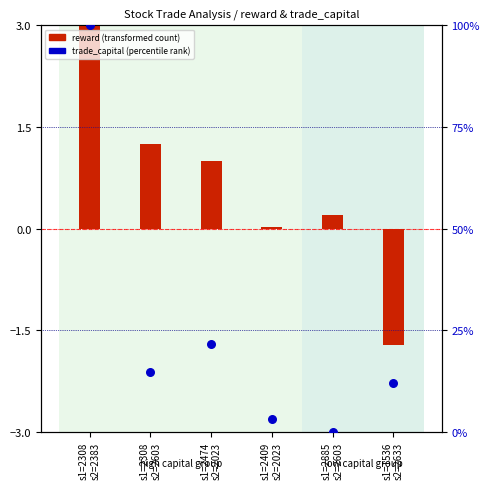

Which series has the largest total across all categories?

trade_capital (percentile rank within sample)